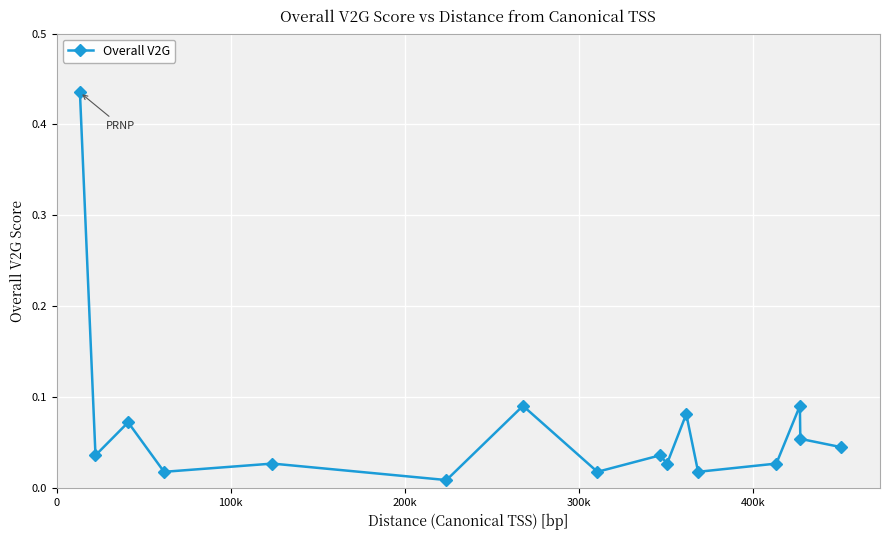

True or false: the data has more than 0 interior local peaks.

True